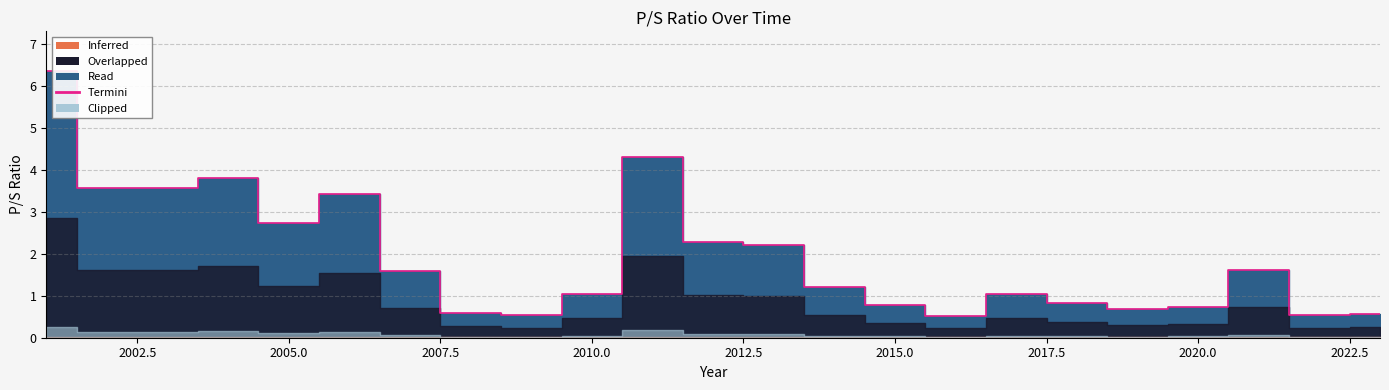

What is the sum of the values at 2023 and 2002?

4.1